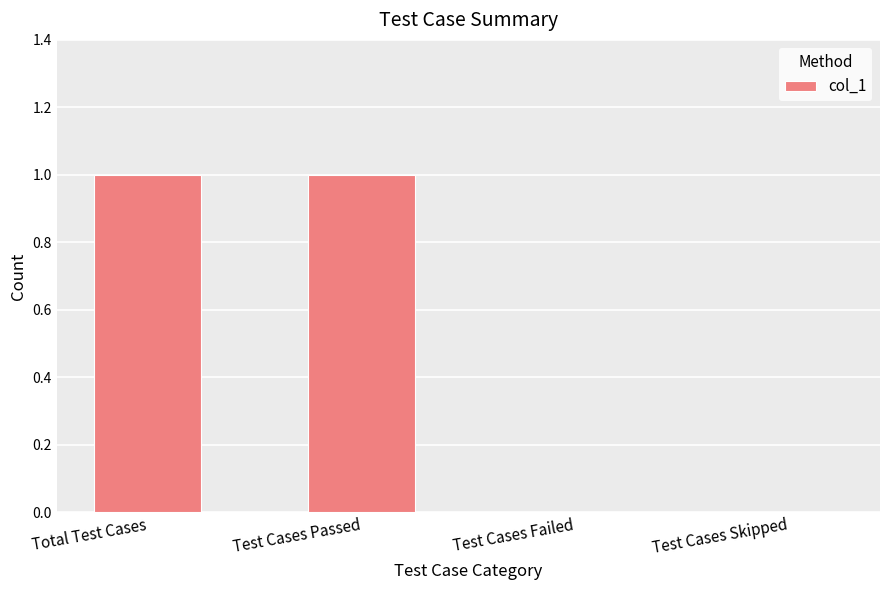

Is it true that the value at Test Cases Passed is 1?

True